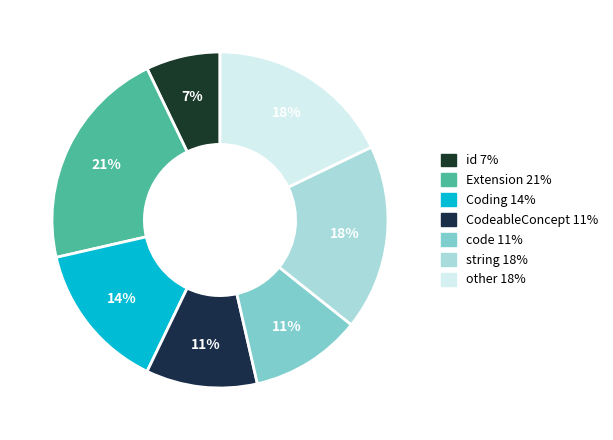

How many segments does this pie chart have?

7